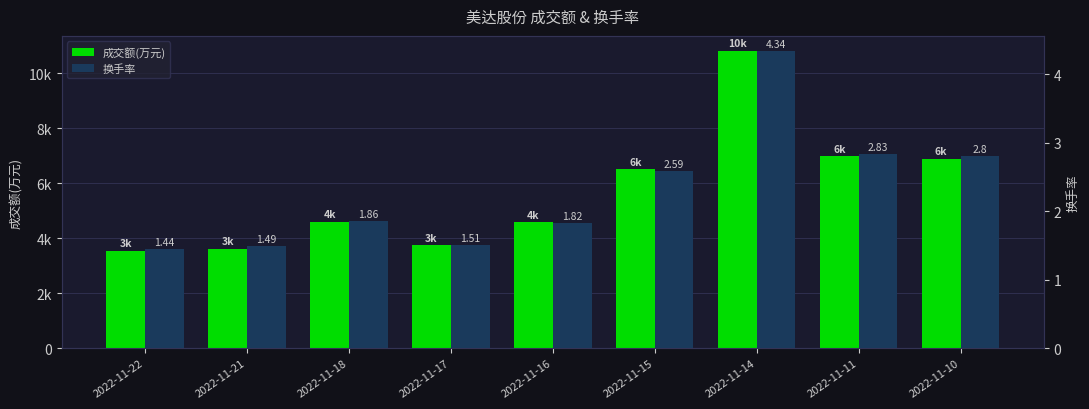

What are all the series names shown in the legend?

成交额(万元), 换手率